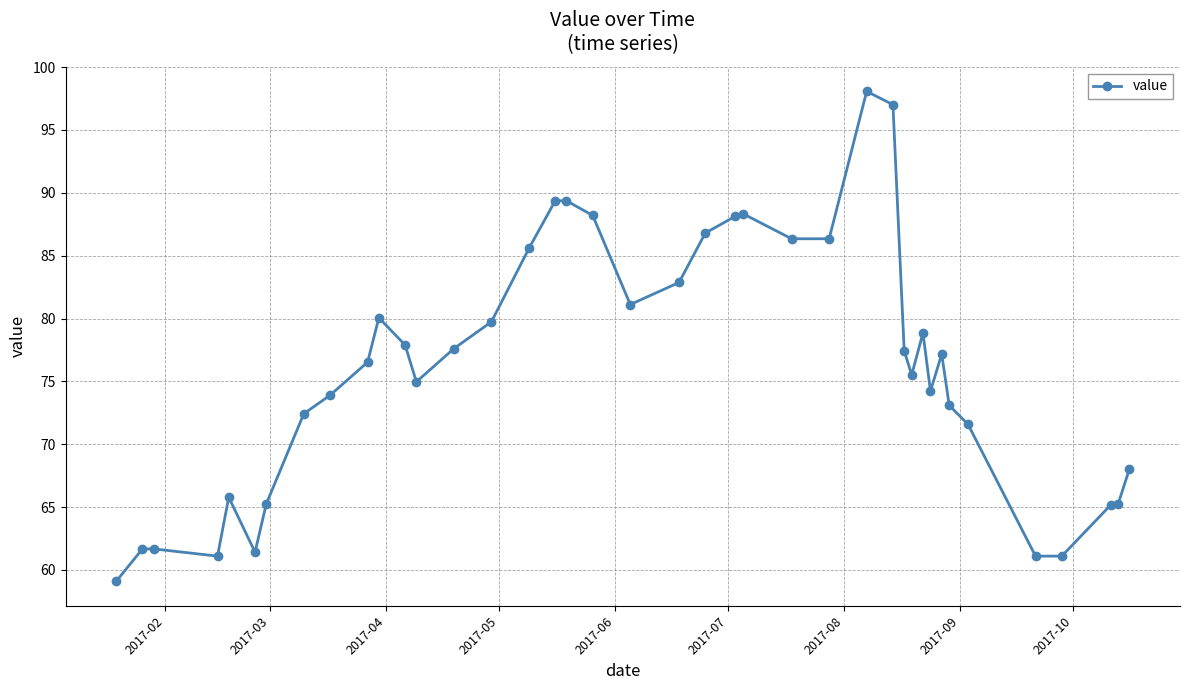

Count the number of categories in the chart.

40